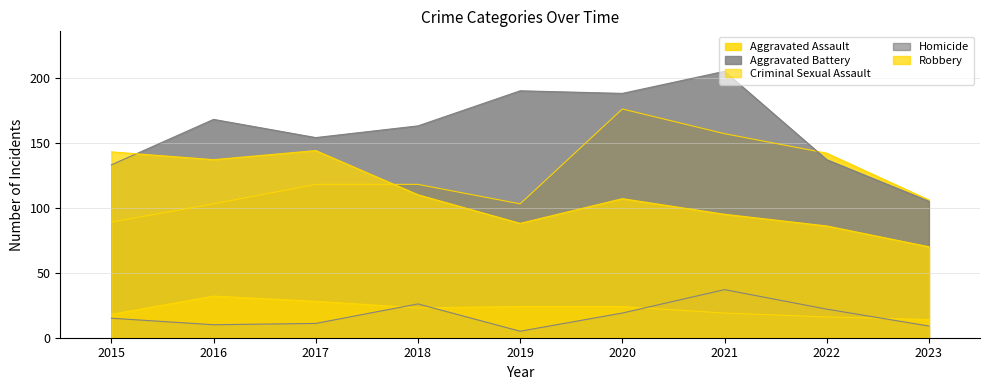

True or false: Robbery and Criminal Sexual Assault intersect in this chart.

False